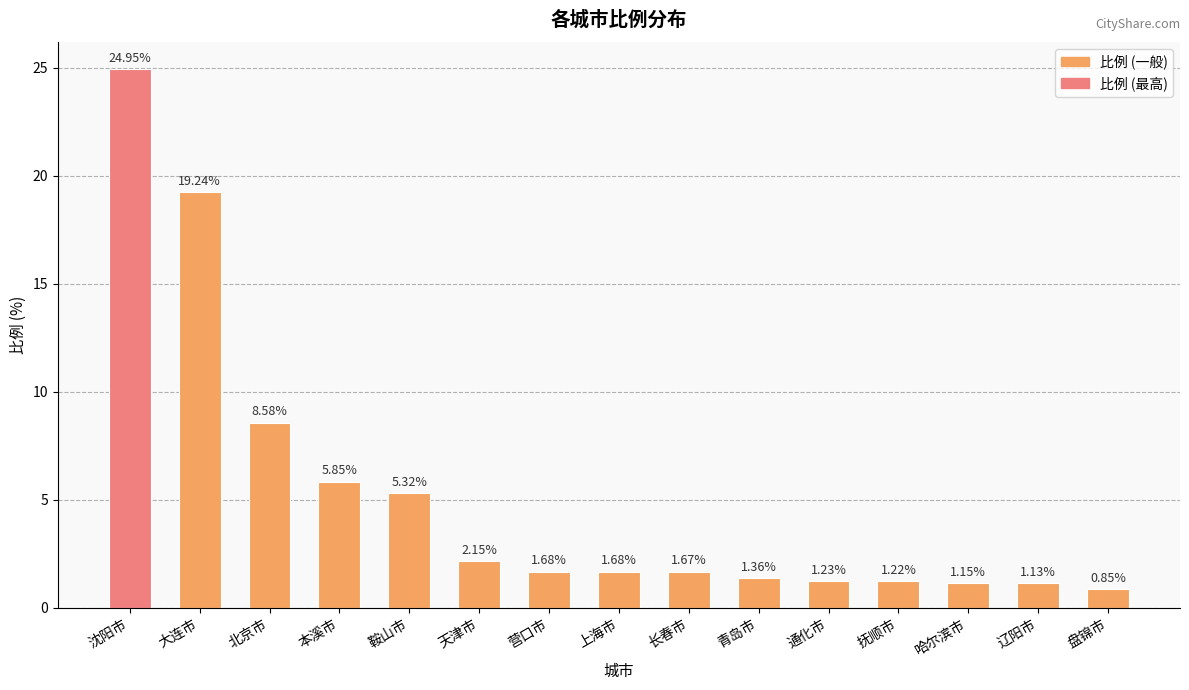

Approximately how many times larger is the value at 北京市 compared to 鞍山市?

1.6